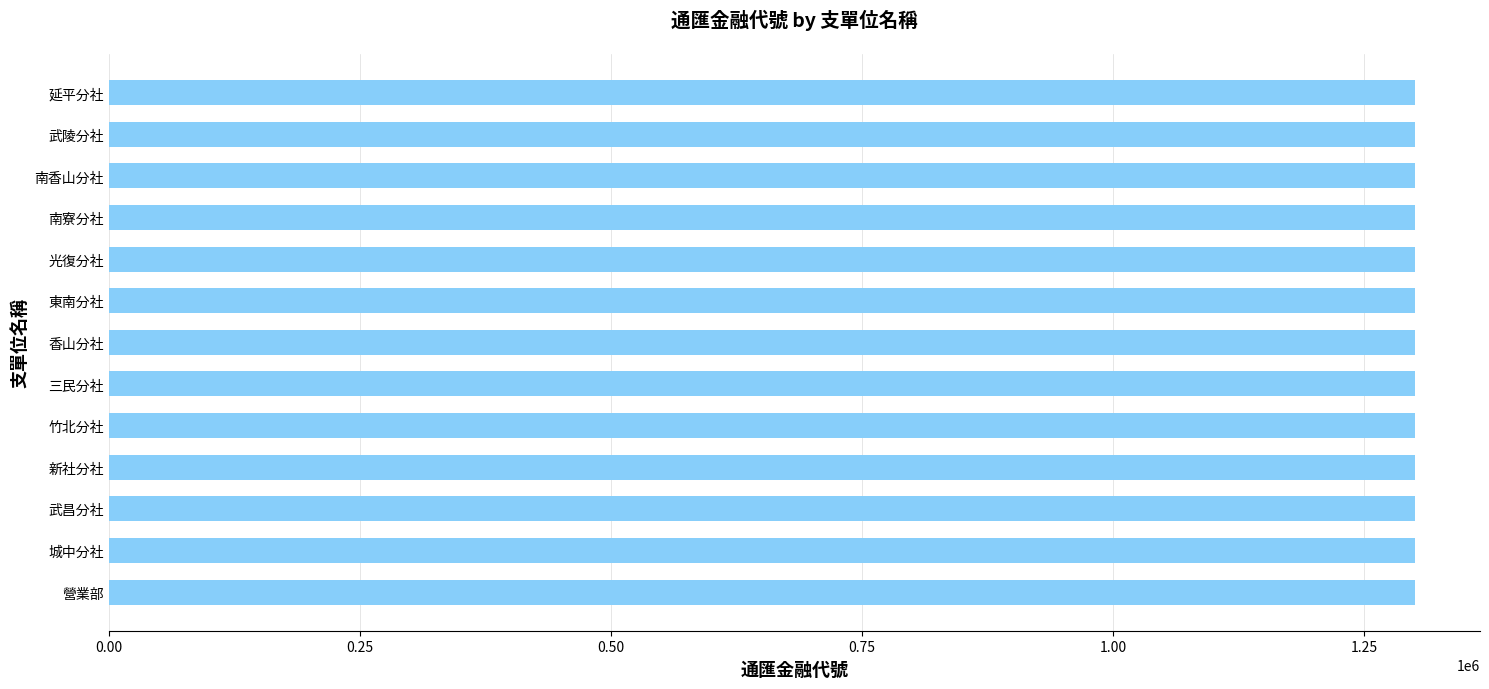

What is the ratio of the value at 光復分社 to the value at 竹北分社?

1.0